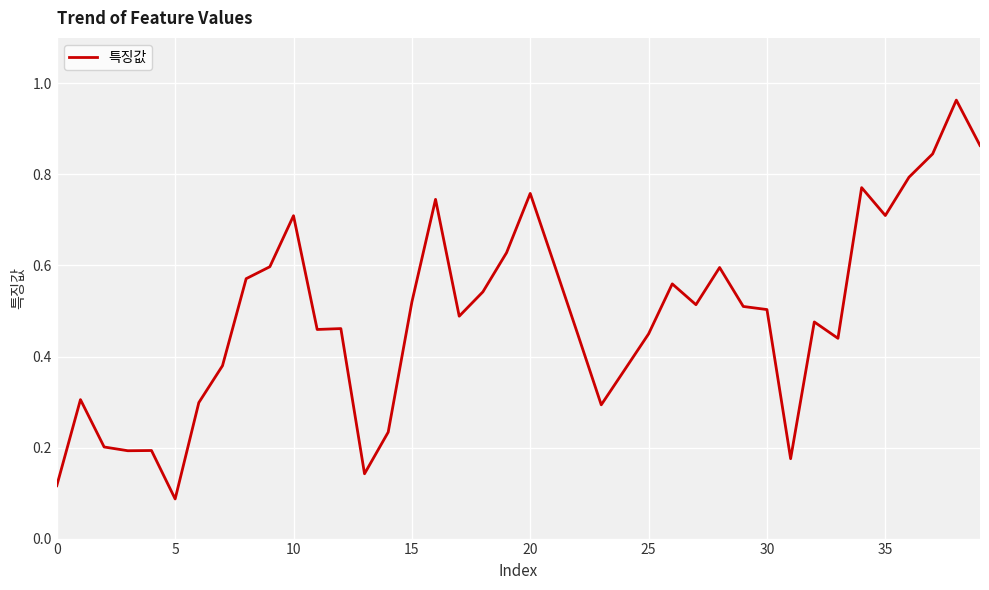

What is the average value?

0.5